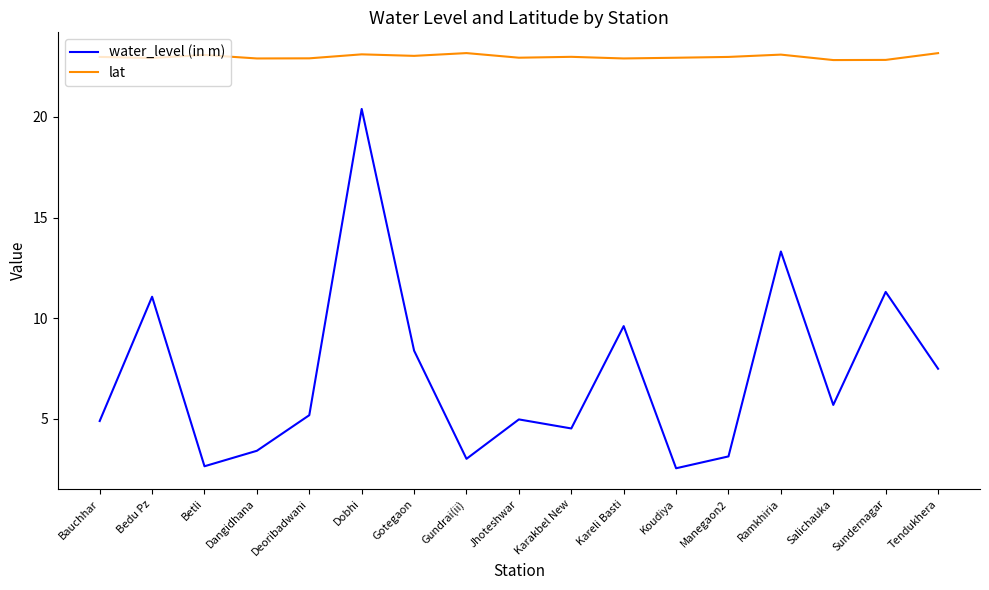

What is the minimum value for water_level (in m)?

2.5